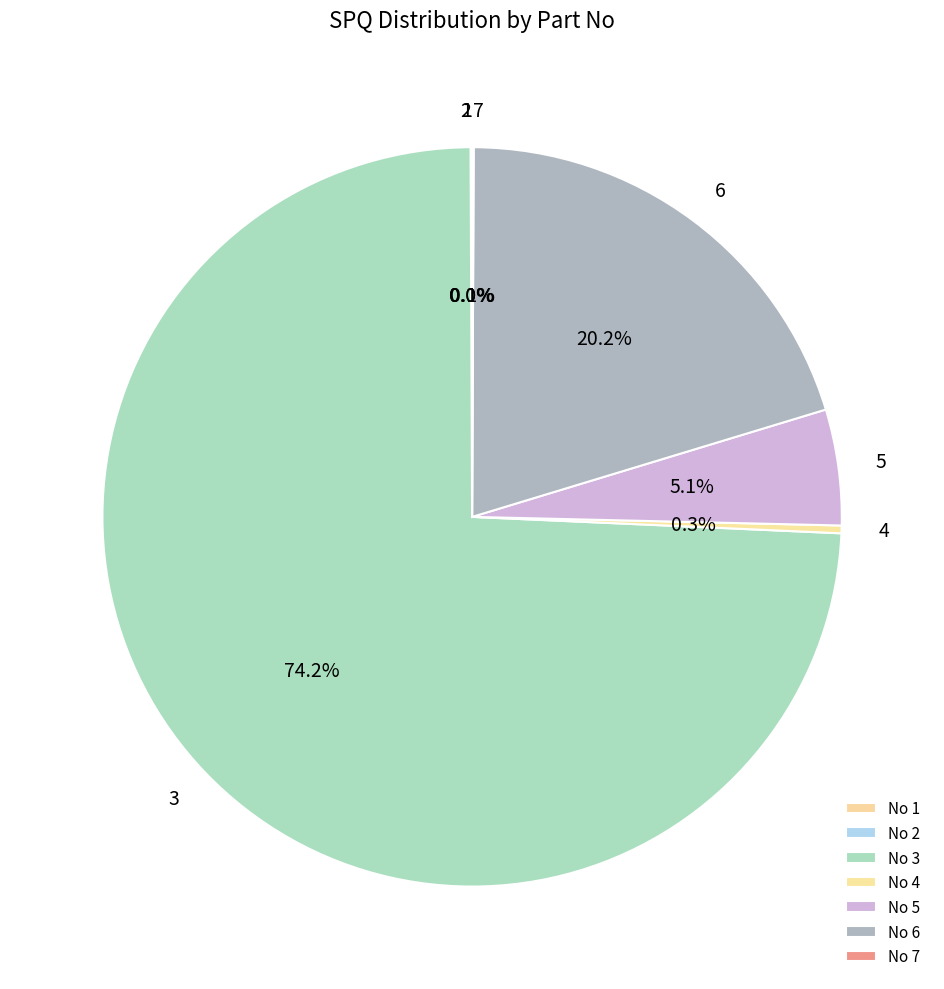

Is there a majority slice in this chart?

Yes